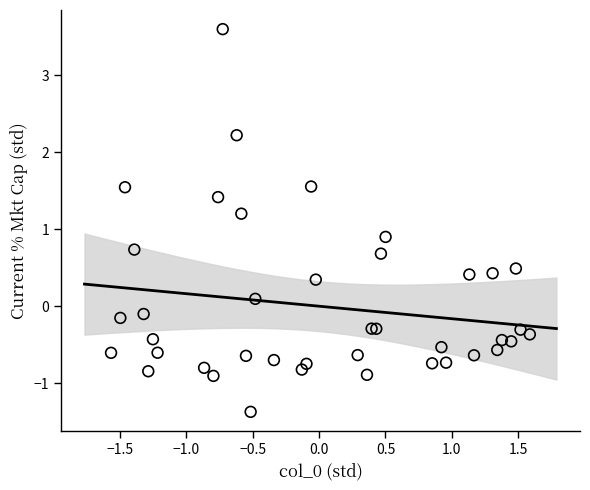

What Y value in the scatter plot is closest to 1?

0.9